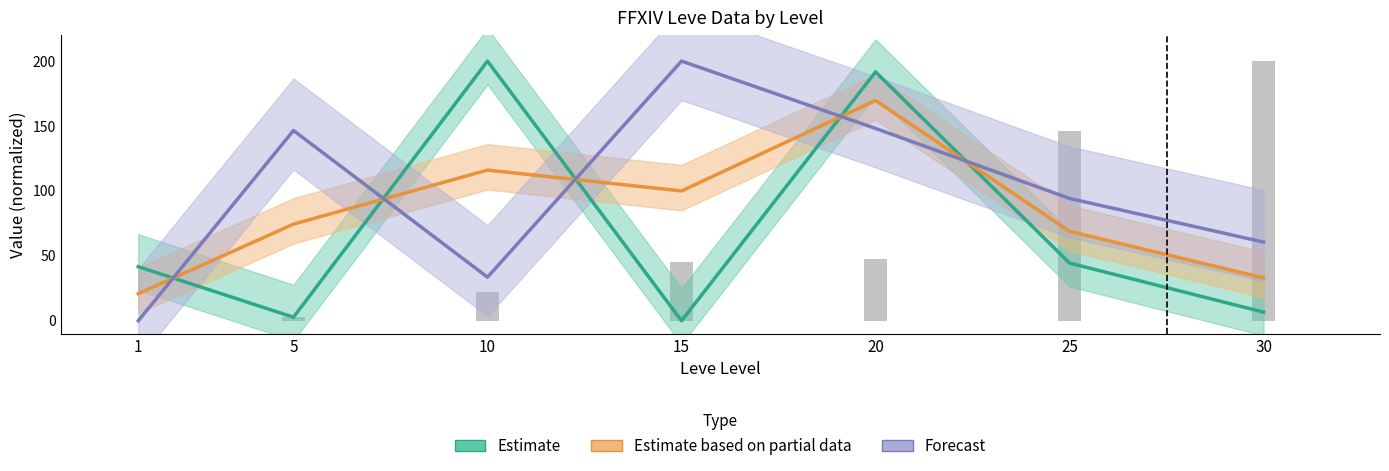

Reading left to right, transcribe all the data shown in this chart.

Estimate: 41.7	2.8	200.0	0.0	191.7	44.4	6.7
Estimate based on partial data: 20.8	74.4	116.1	100.0	169.7	68.9	33.0
Forecast: 0.0	146.5	33.6	200.0	148.1	94.2	60.6